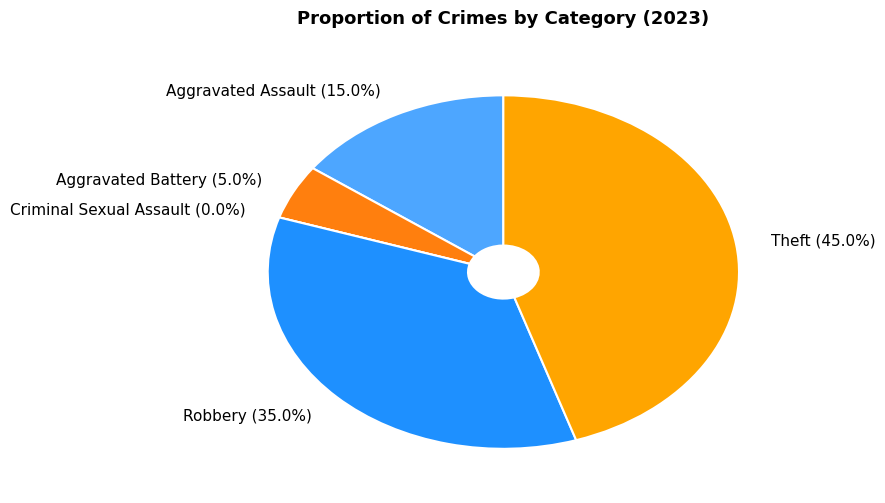

What is the smallest slice in the pie chart?

Criminal Sexual Assault